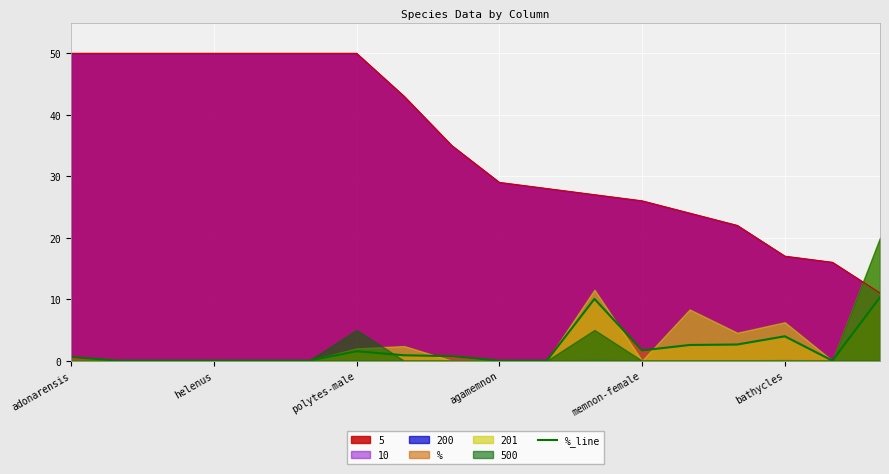

Is it true that the value at 13 is 3.3?

False